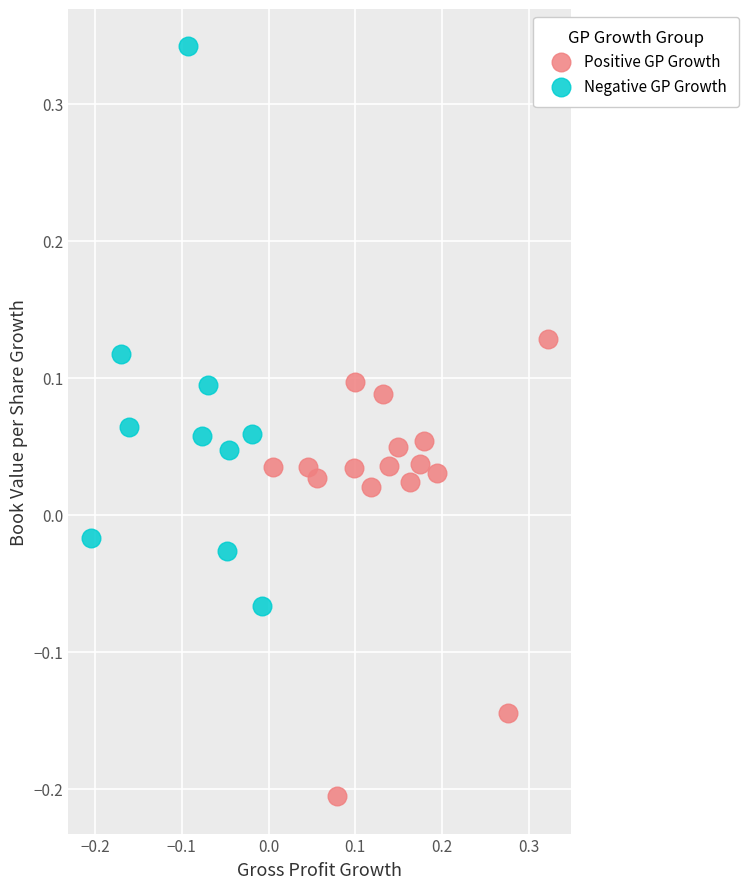

Which series contains the lowest Y value?

Positive GP Growth